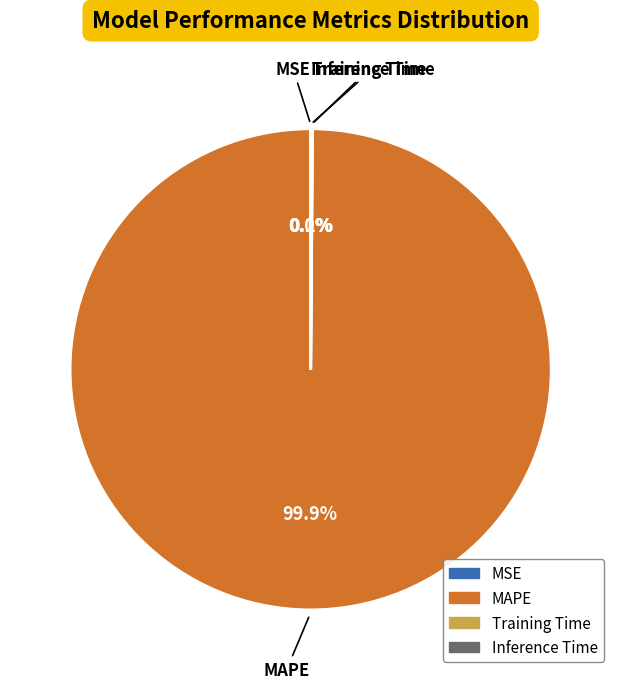

Which category has the biggest portion of the pie?

MAPE